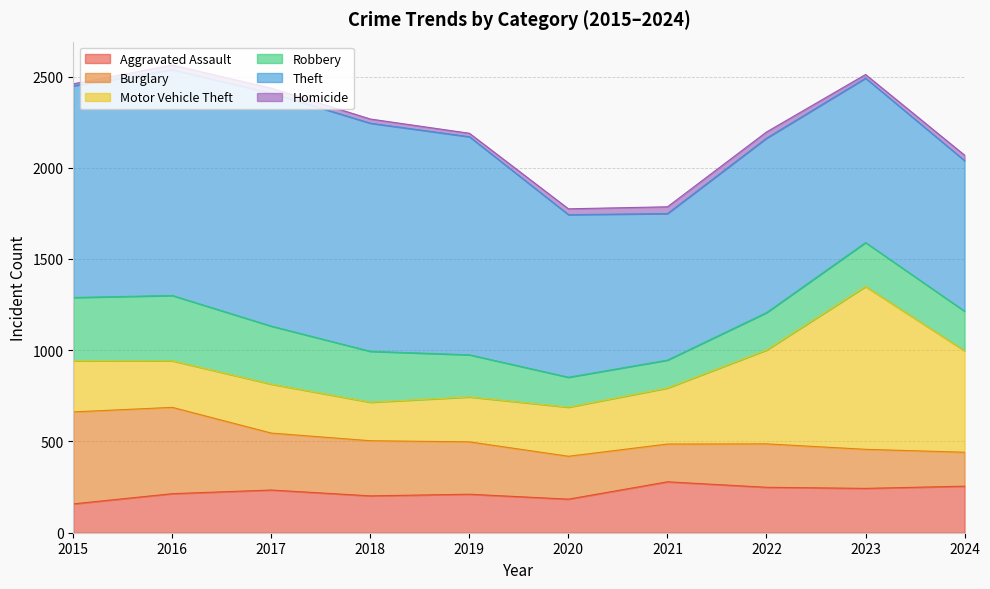

Does the chart display data point markers on the line(s)?

No